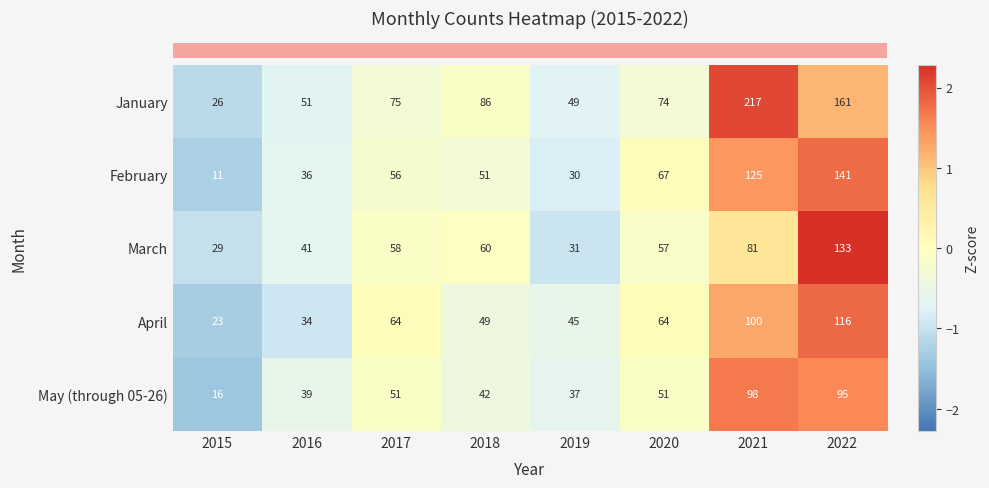

What is the difference between the highest and lowest values at 2019?

19